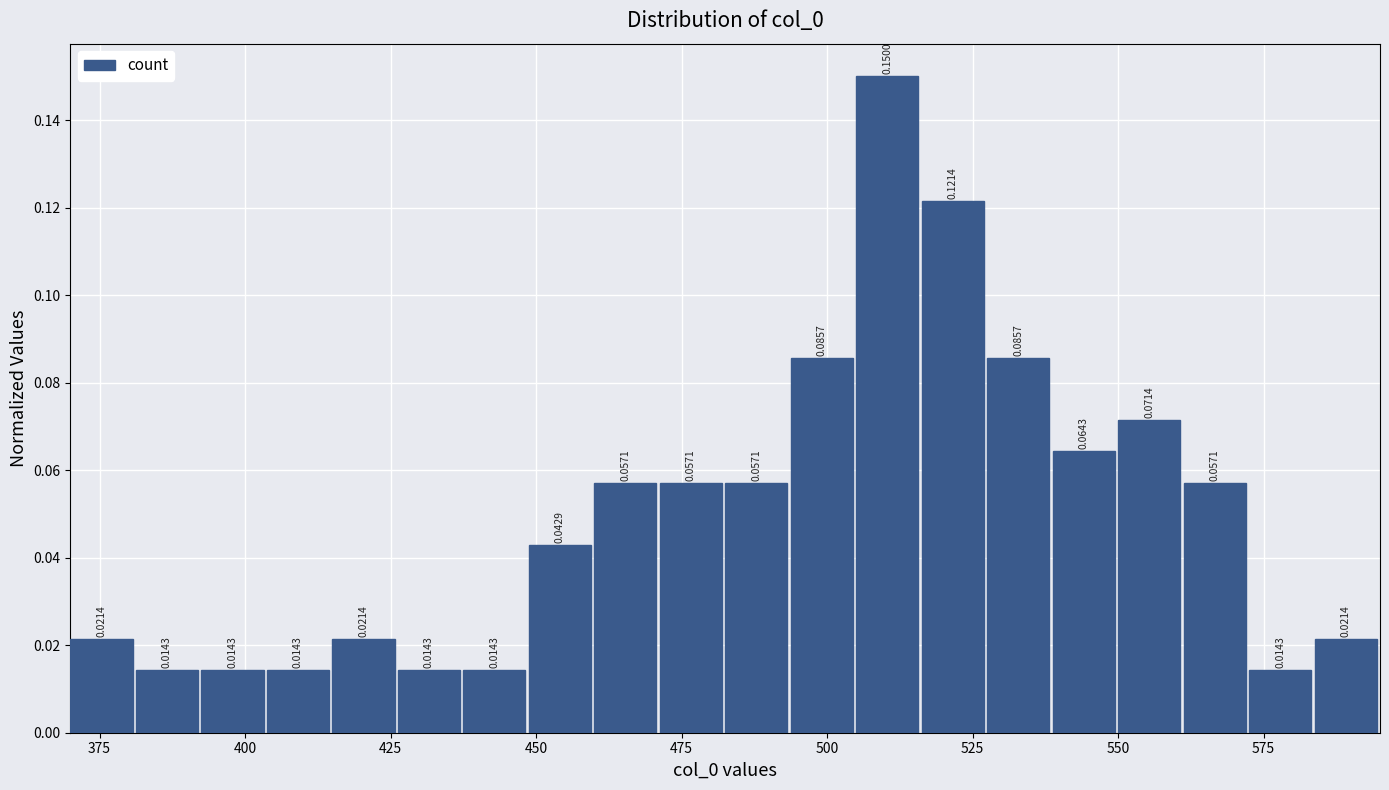

Around what value on the x-axis is the tallest bar? Give the approximate position of its centre, as read against the axis.

510